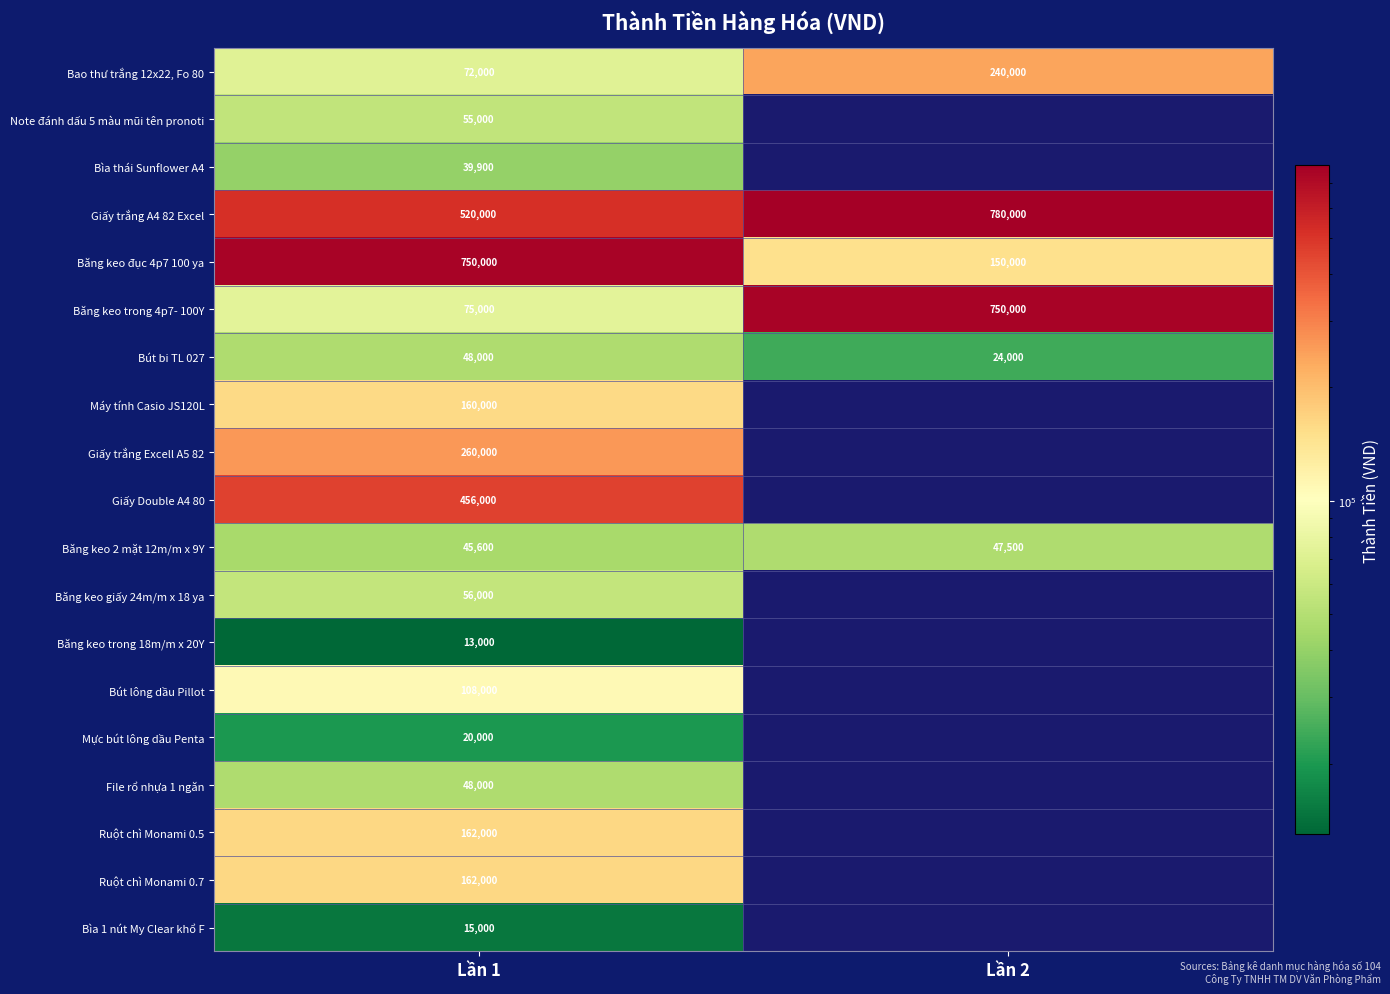

Read the Băng keo 2 mặt 12m/m x 9Y value at Lần 1, to the nearest 10.

45600